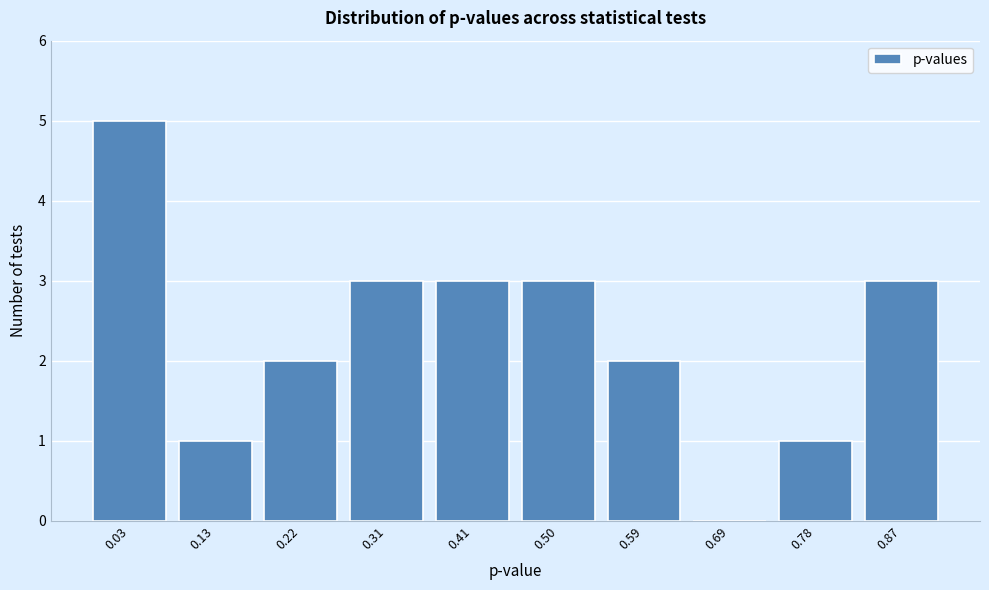

Reading right to left, transcribe all the data shown in this chart.

0.87=3	0.78=1	0.69=0	0.59=2	0.50=3	0.41=3	0.31=3	0.22=2	0.13=1	0.03=5